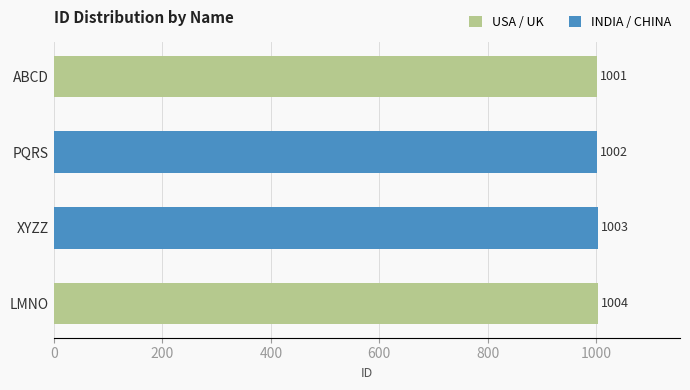

How many data points are less than 1003?

2